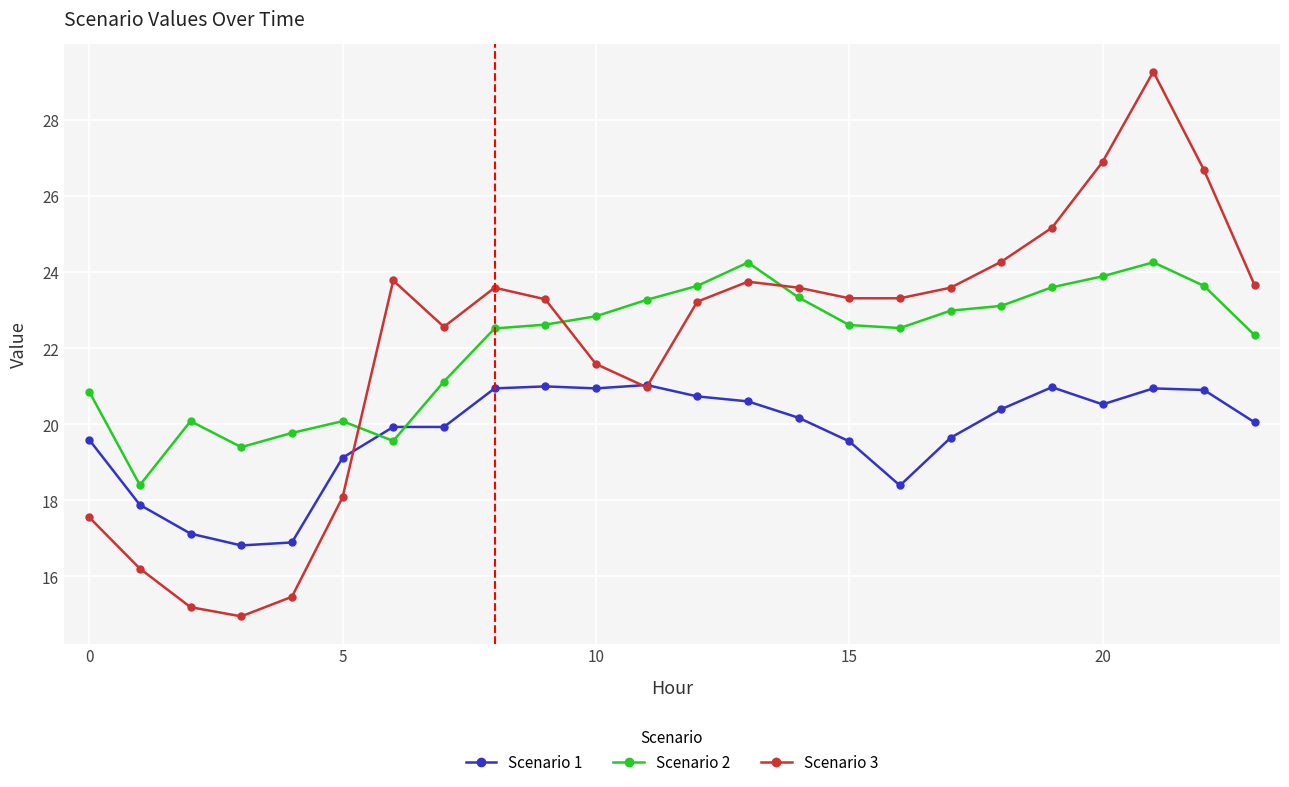

What are all the series names shown in the legend?

Scenario 1, Scenario 2, Scenario 3